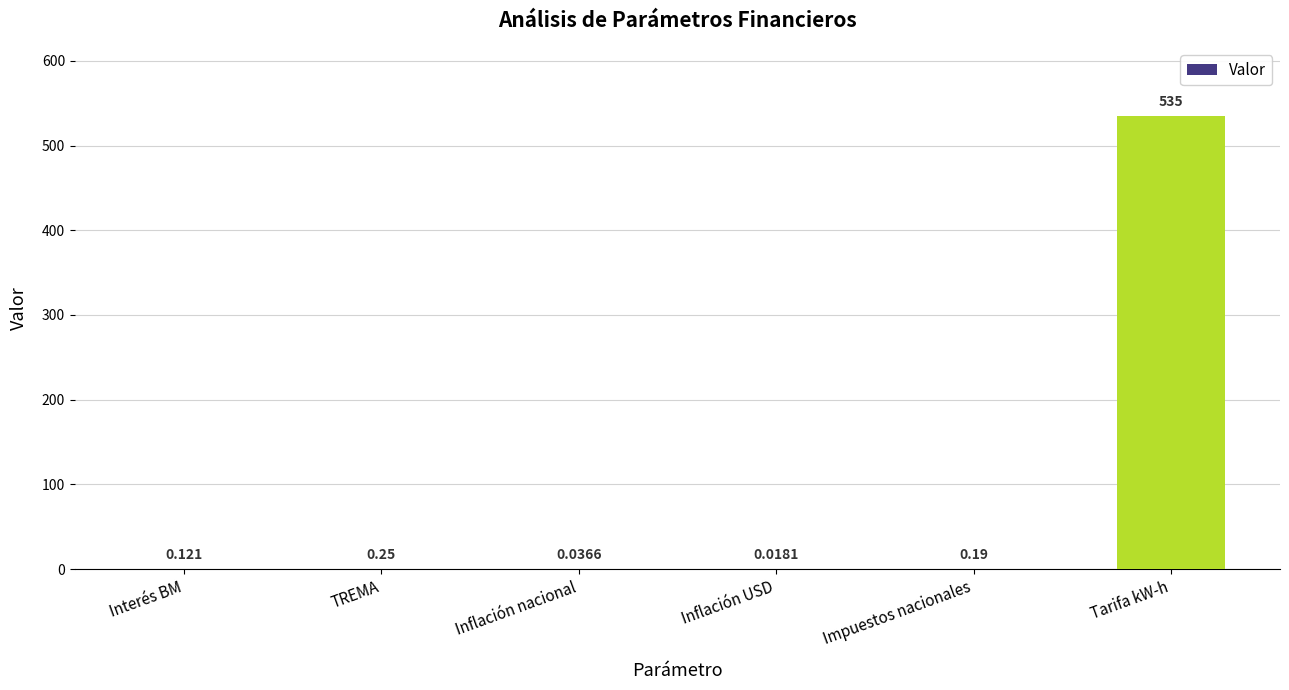

Between Inflación nacional and Impuestos nacionales, which is larger?

Impuestos nacionales